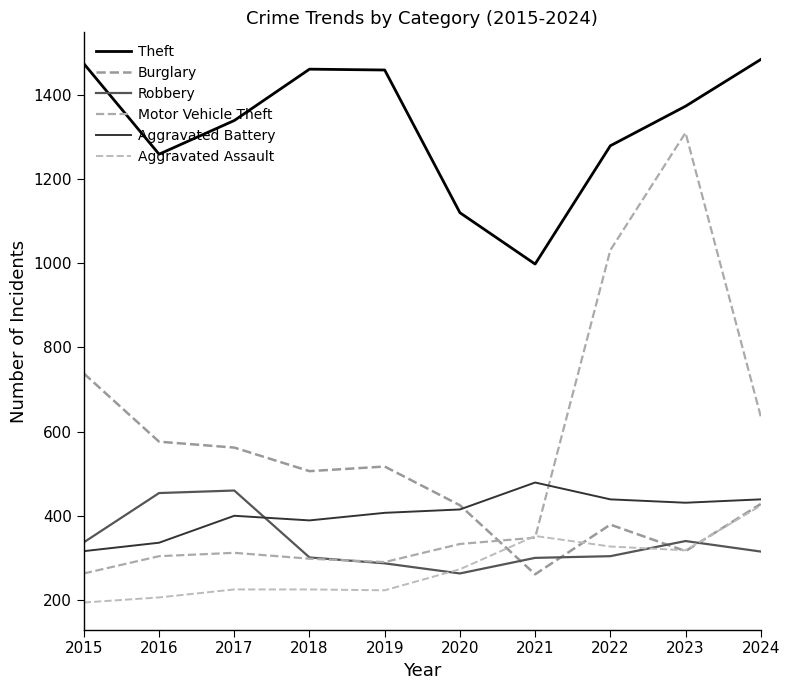

True or false: Motor Vehicle Theft has a value of 1838 at 2022.

False